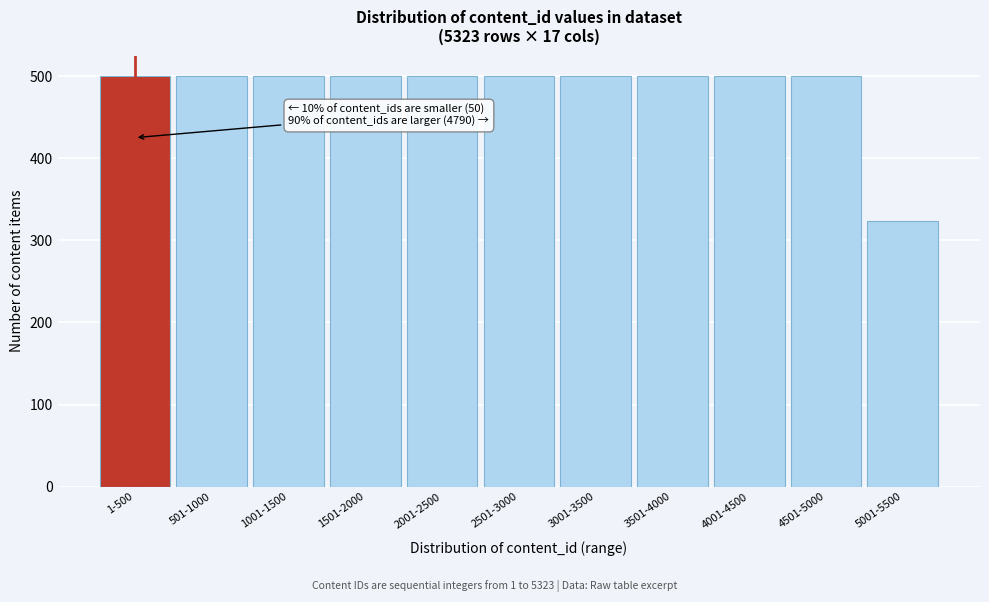

Reading left to right, what are all the values shown in this chart?

500	500	500	500	500	500	500	500	500	500	323